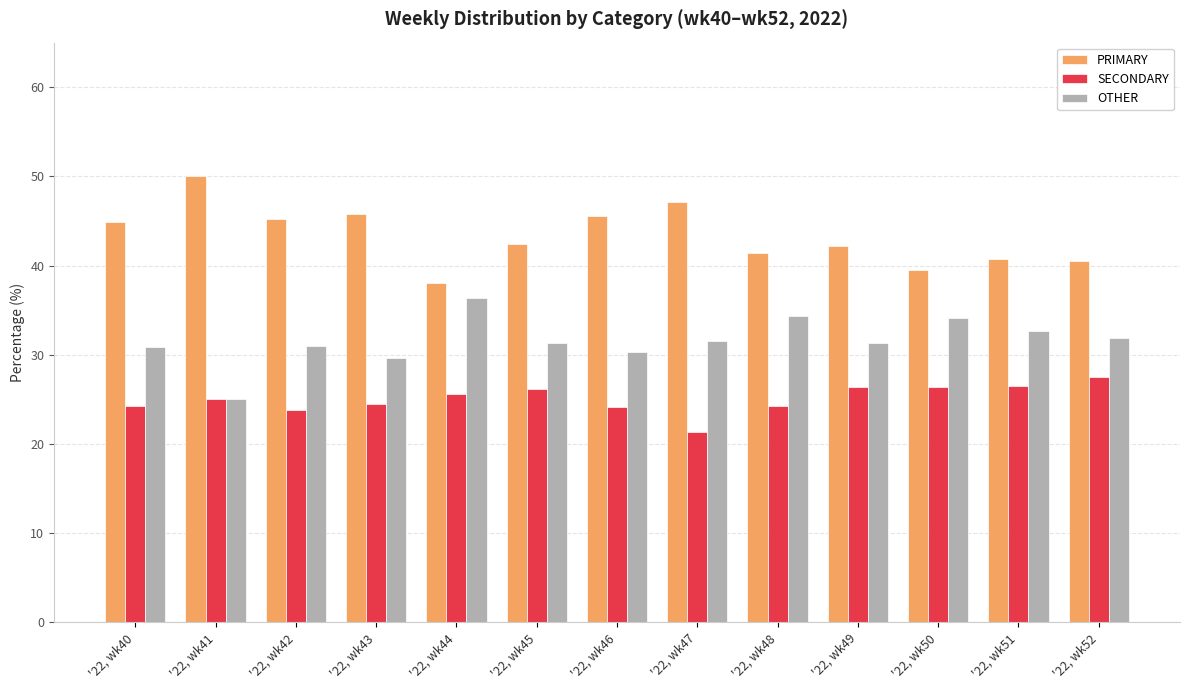

Which category has the lowest value across all series?

'22, wk47